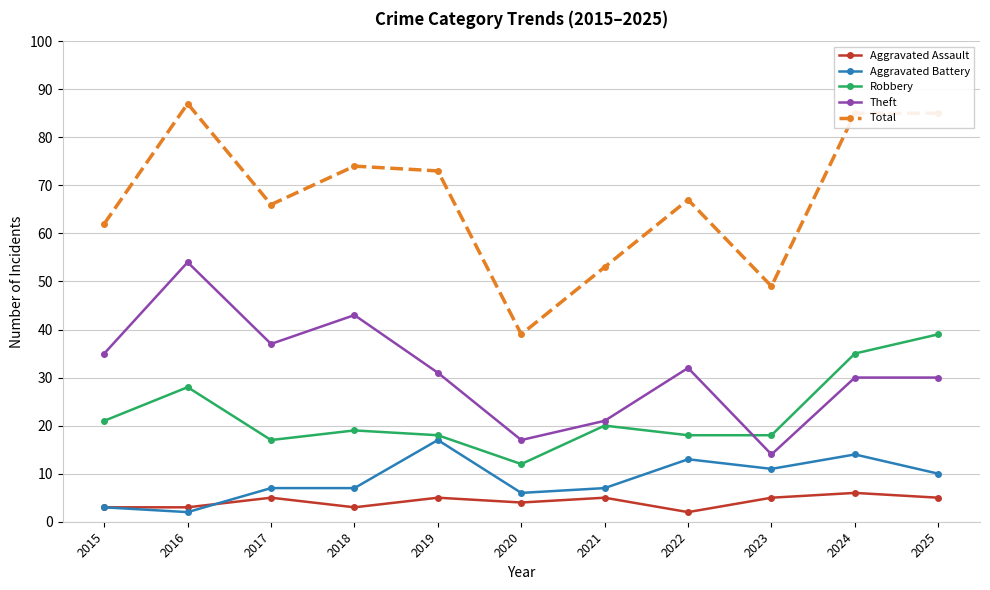

Rank the series at 2017 from lowest to highest value.

Aggravated Assault, Aggravated Battery, Robbery, Theft, Total